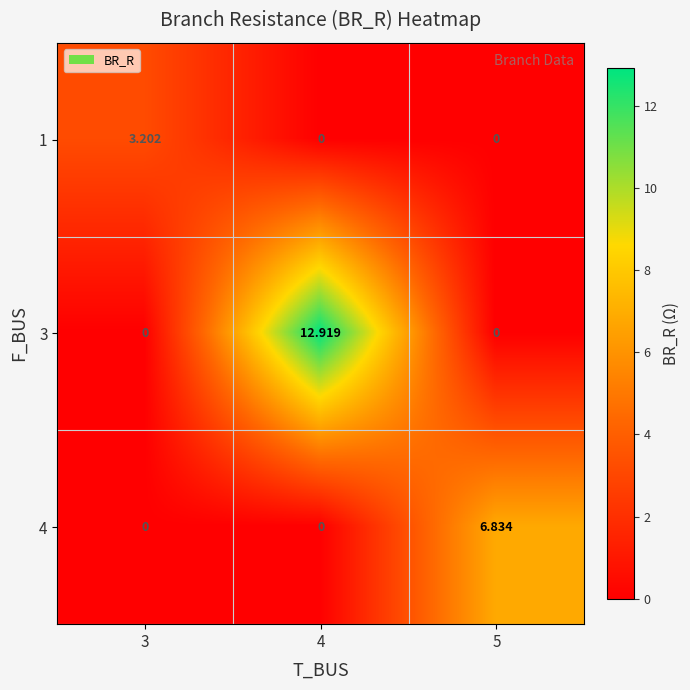

Is the value of 3 at 5 greater than the value of 1 at 3?

No